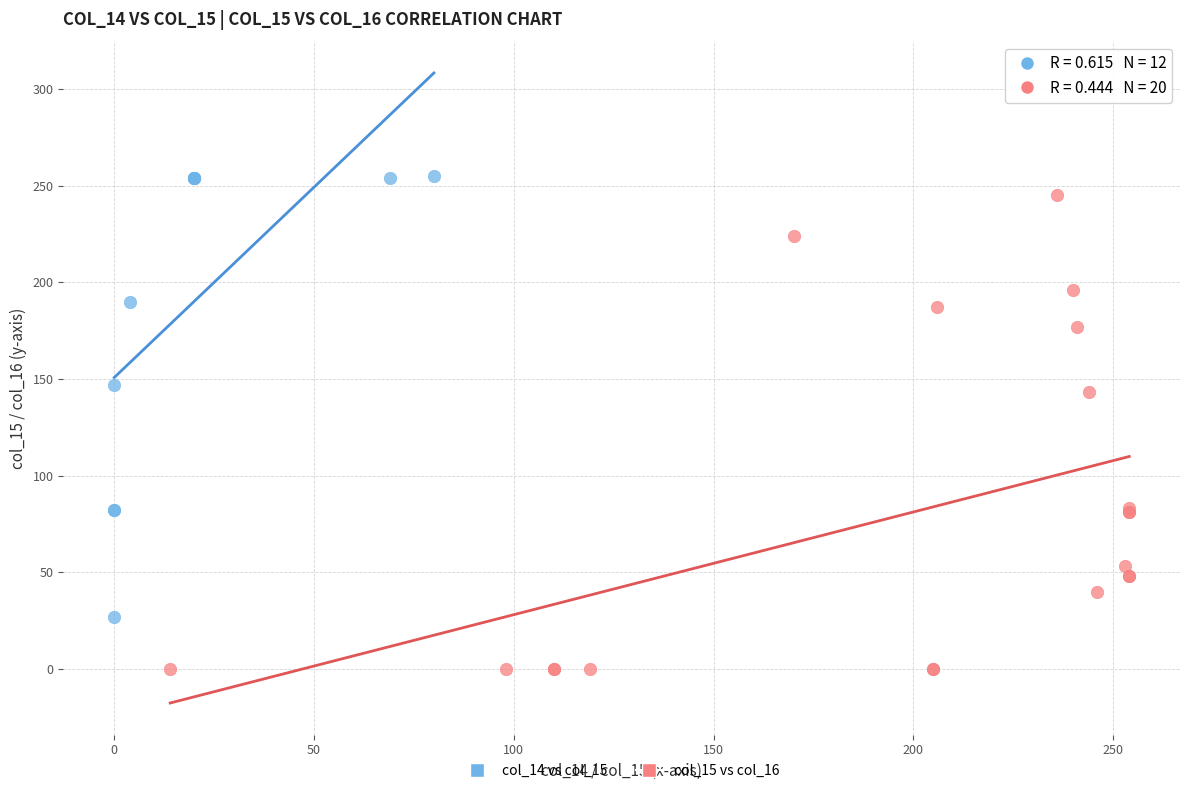

Which series reaches the minimum Y coordinate?

col_15 vs col_16